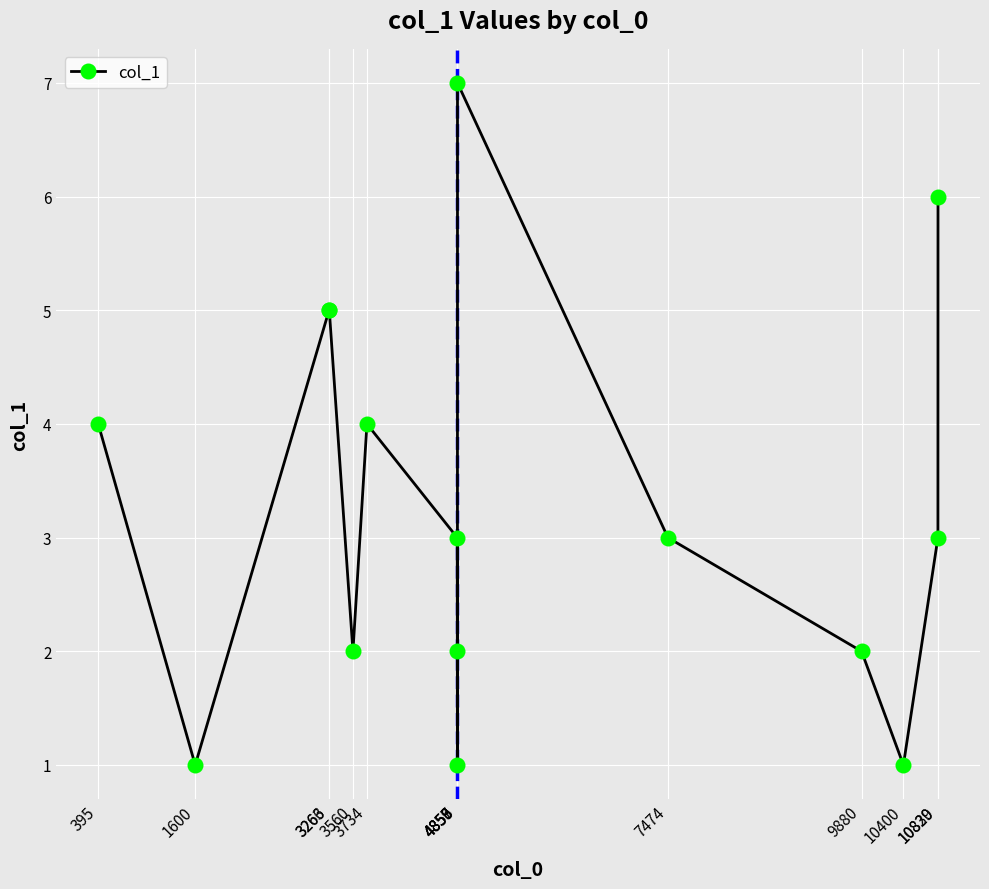

True or false: there are more than 1 points higher than both neighbors.

True